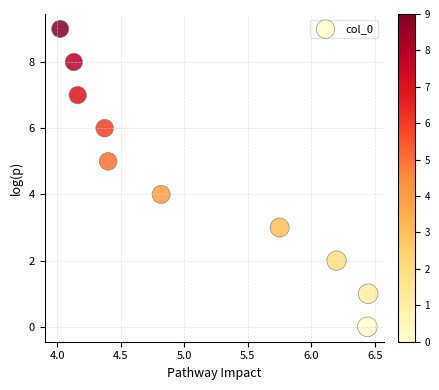

What is the range of Y values (max minus min)?

9